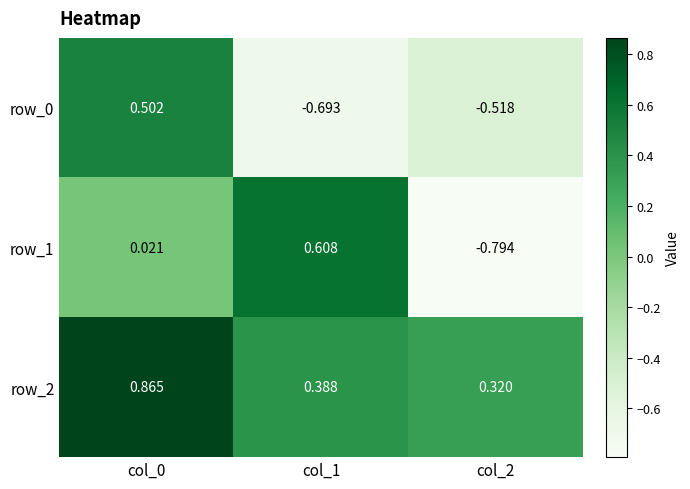

Is the value of row_0 at col_0 greater than the value of row_1 at col_2?

Yes